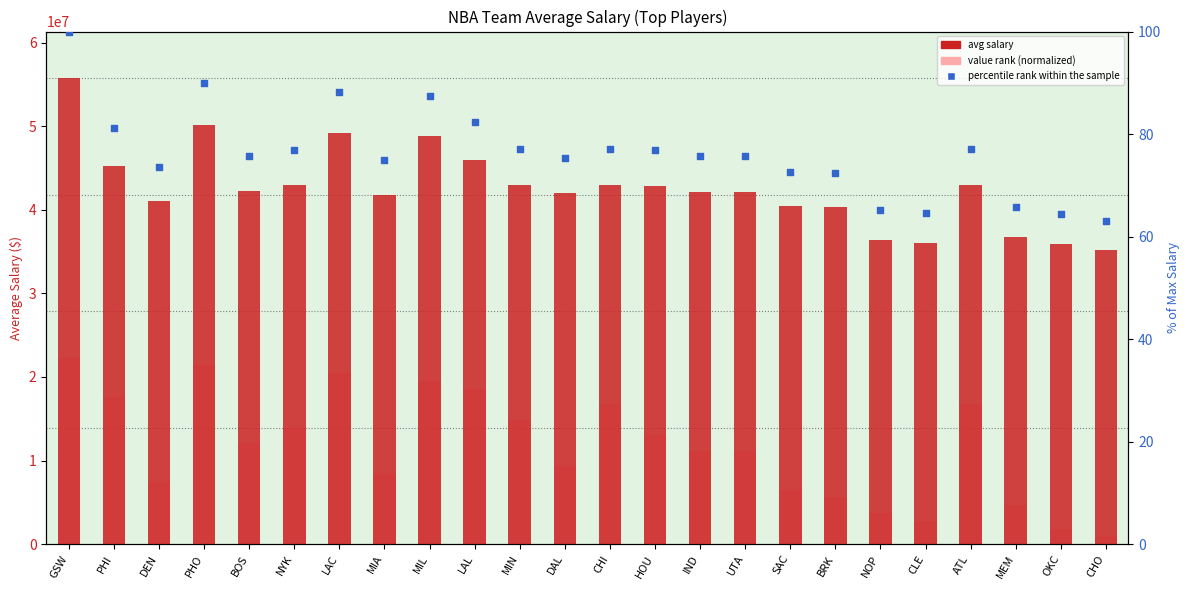

At which category is the sum across all series the highest?

GSW